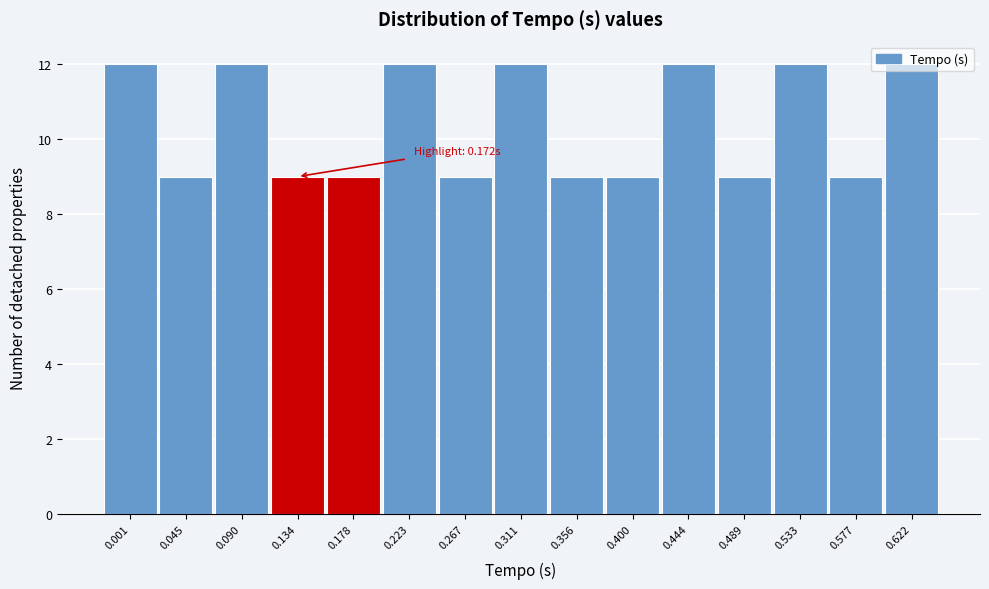

Is it true that the value at 0.001 is 5?

False